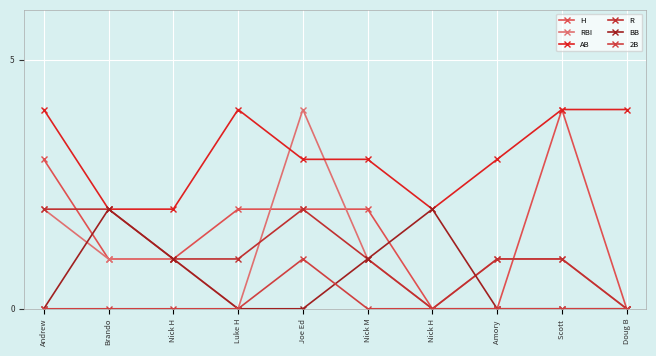

How many lines are shown in the chart?

6